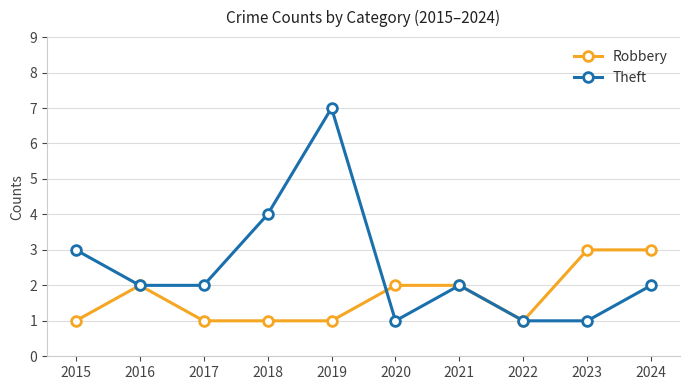

List the series in order of their peak value, highest first.

Theft, Robbery